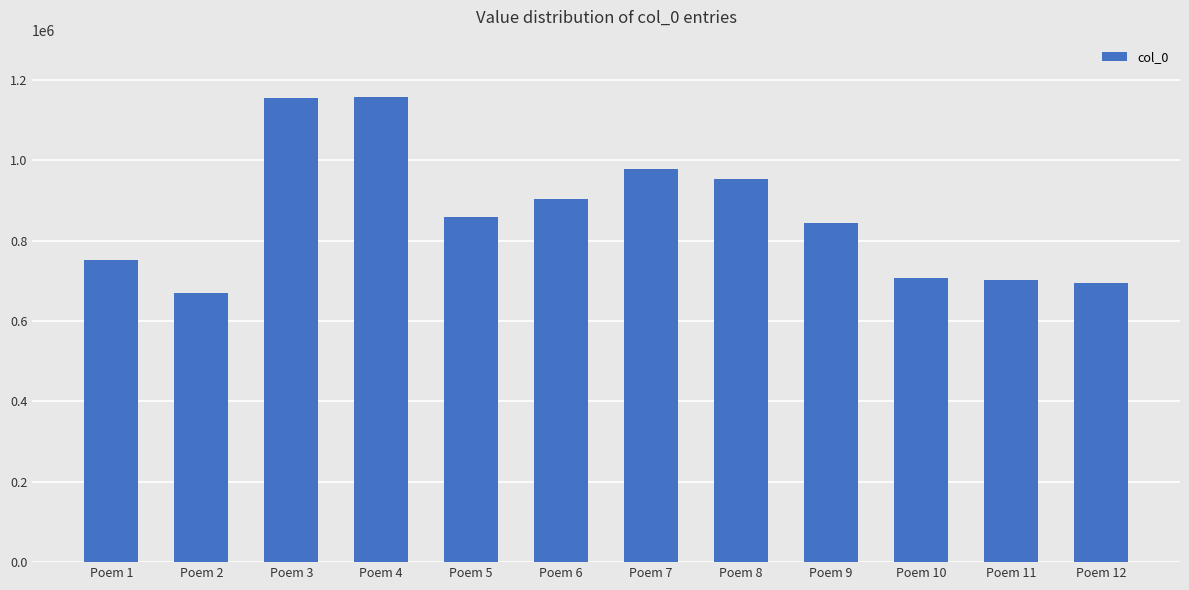

Are the bars grouped side by side (vs. stacked)?

No